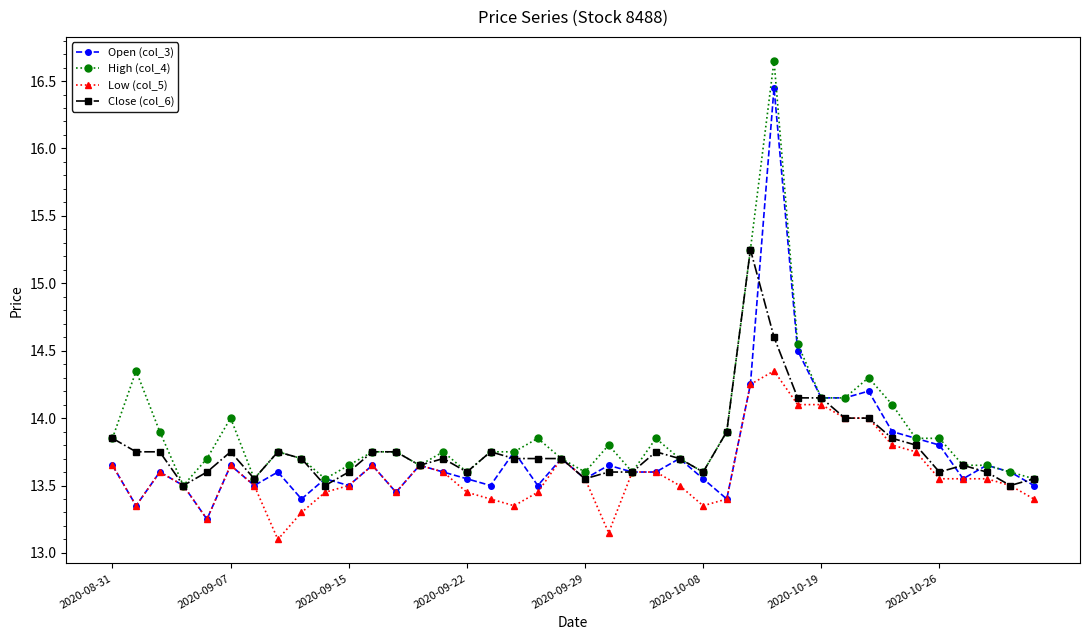

What is the value of the Open (col_3) point at the 17th from the left?

13.5